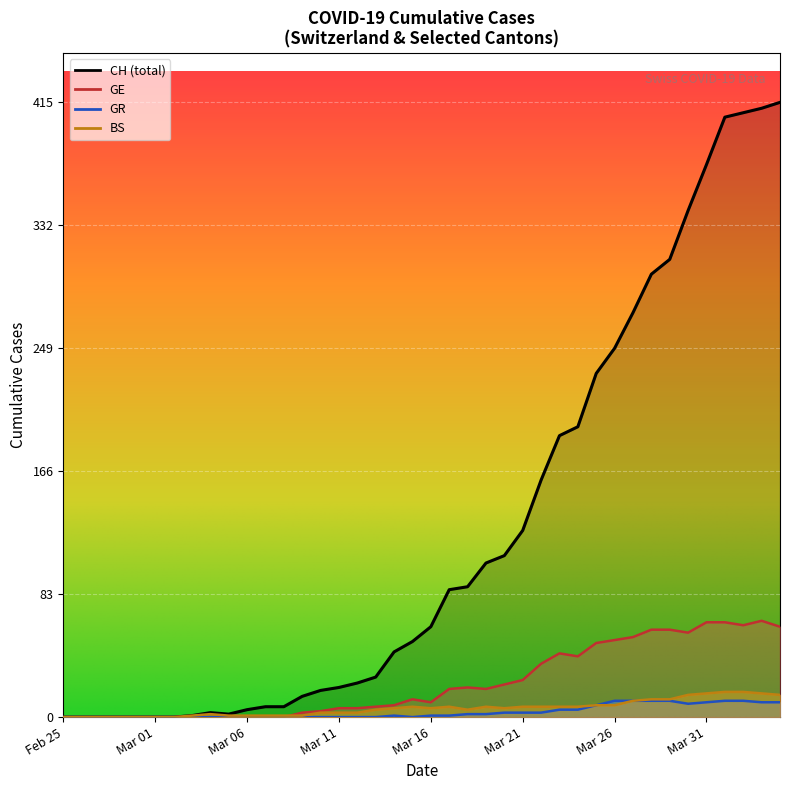

What is the average value of the GR series?

3